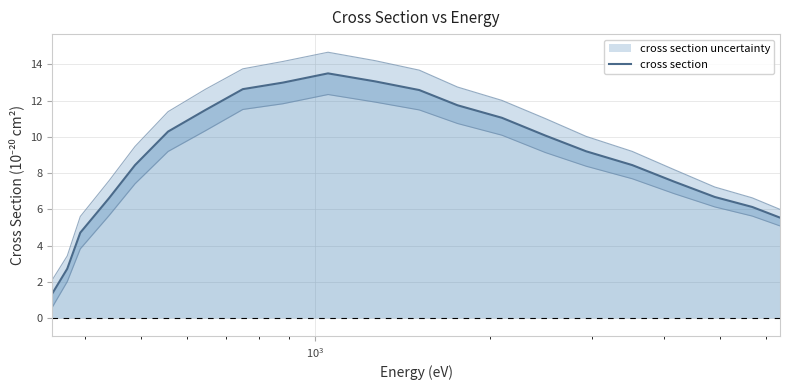

What is the highest value of the cross section series?

13.5